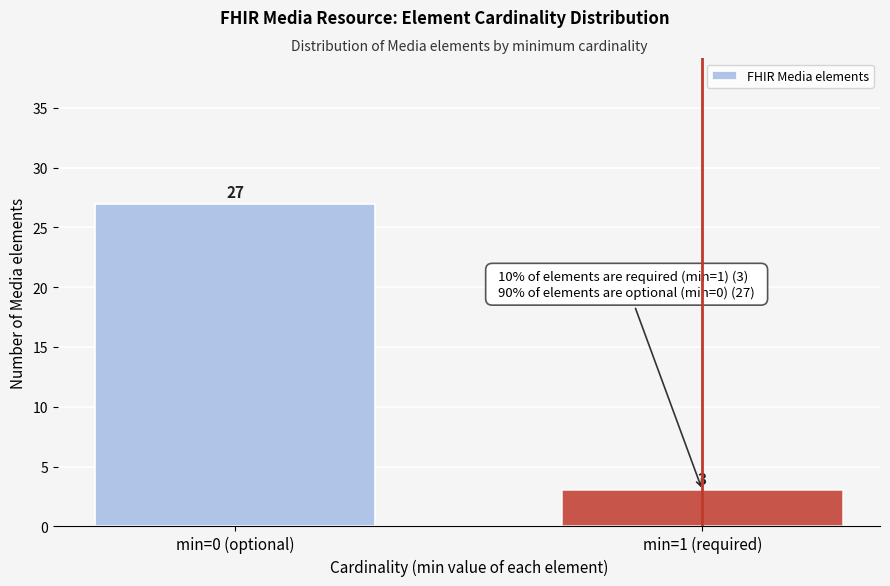

Reading right to left, extract all data points from this chart.

3	27